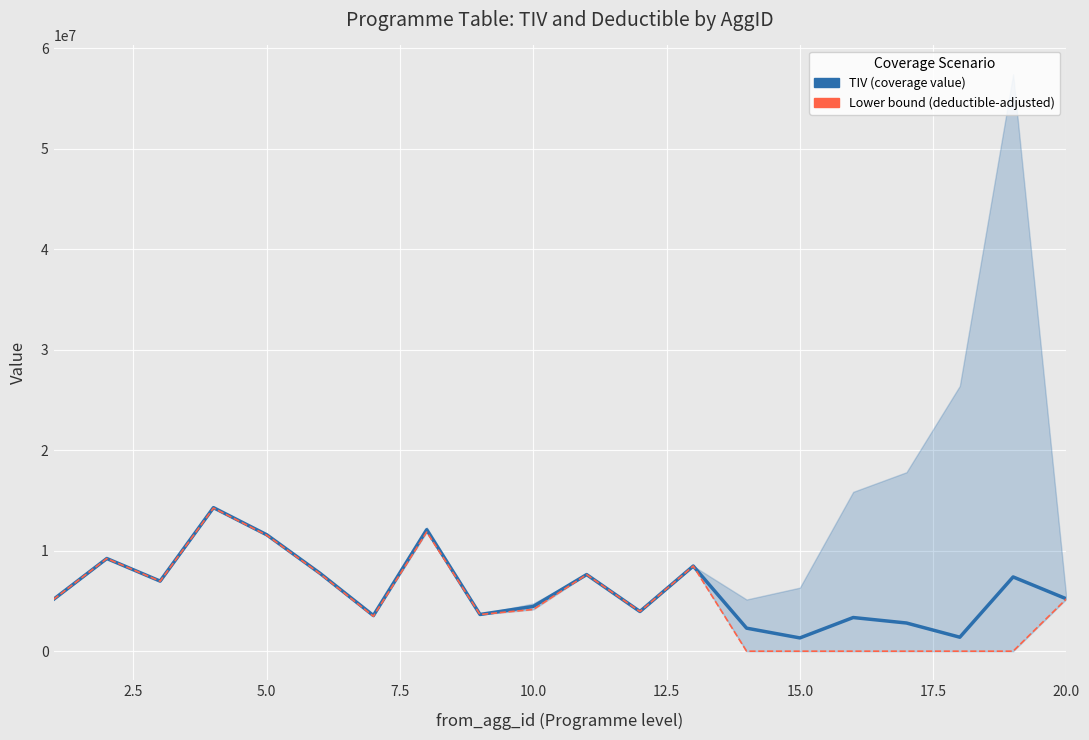

Which series has the largest range (max minus min)?

TIV lower bound (deductible)